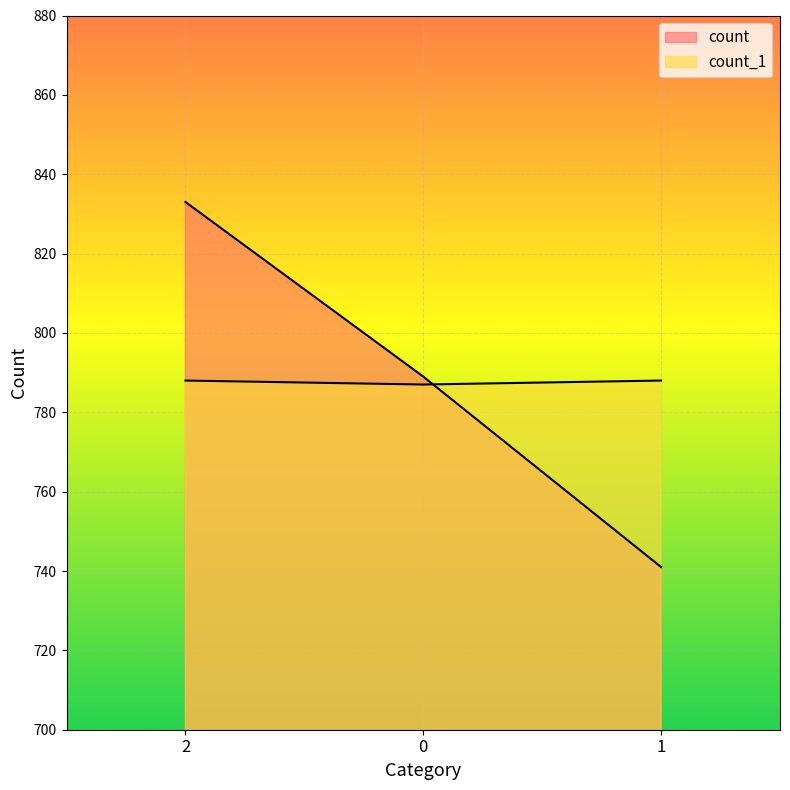

Which series has the largest total across all categories?

count